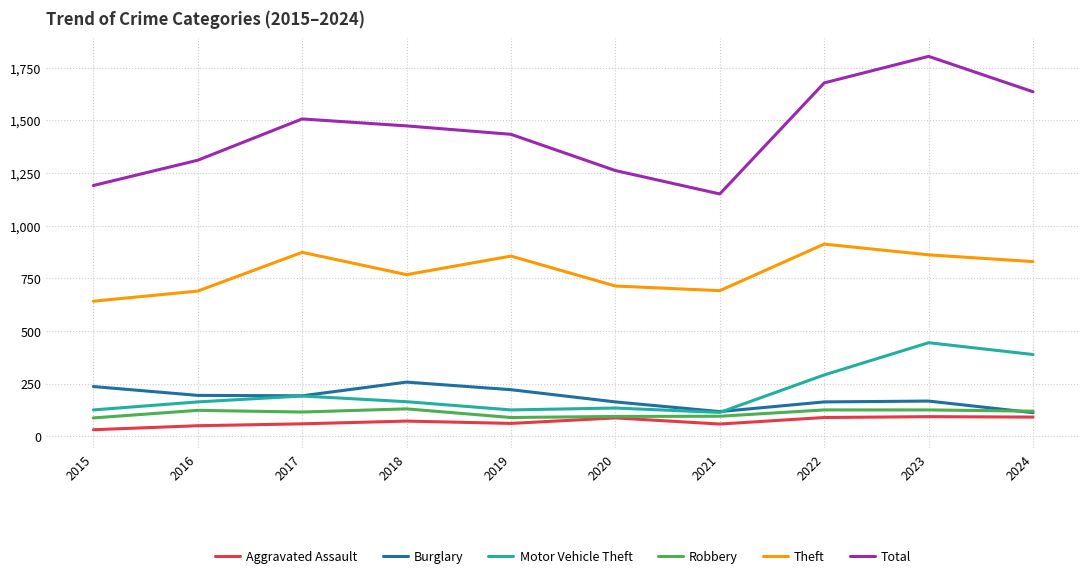

True or false: Aggravated Assault and Motor Vehicle Theft cross at least once.

False